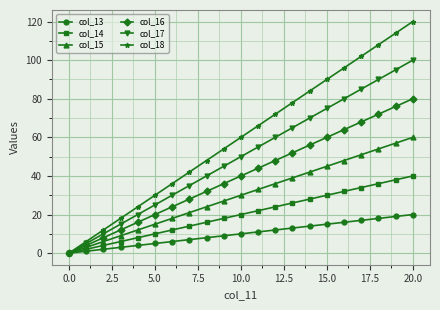

Which series has the widest spread of values?

col_18